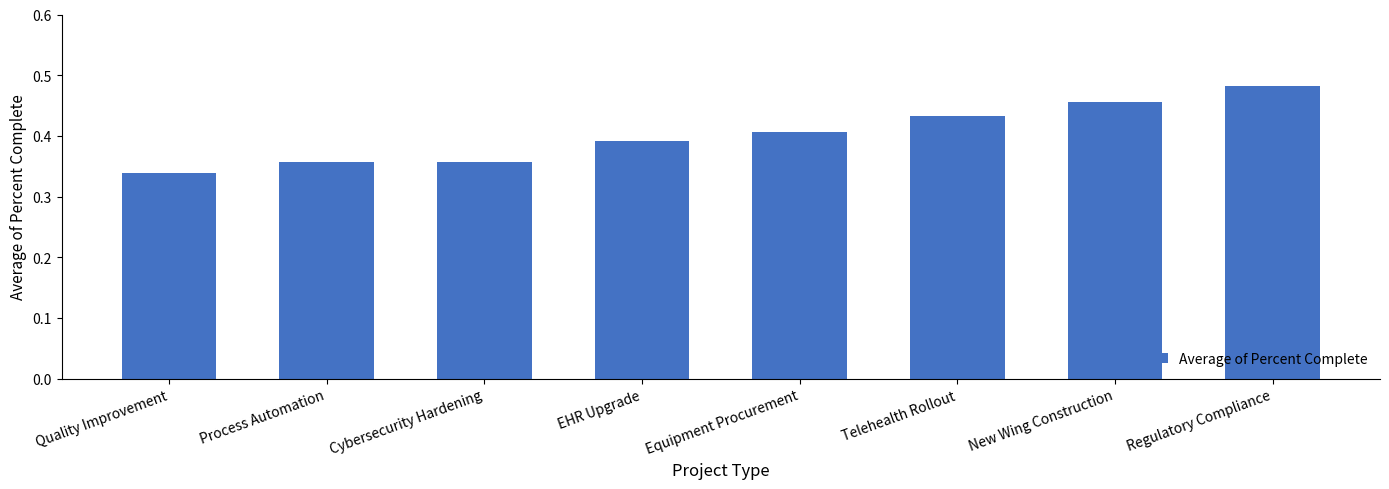

Which label corresponds to the smallest value in the chart?

Quality Improvement